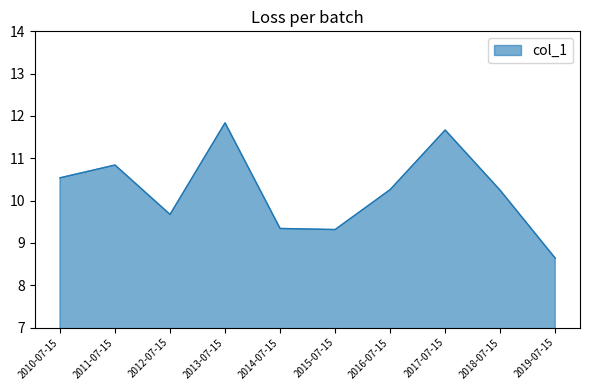

At which label does the data first exceed 10?

2010-07-15